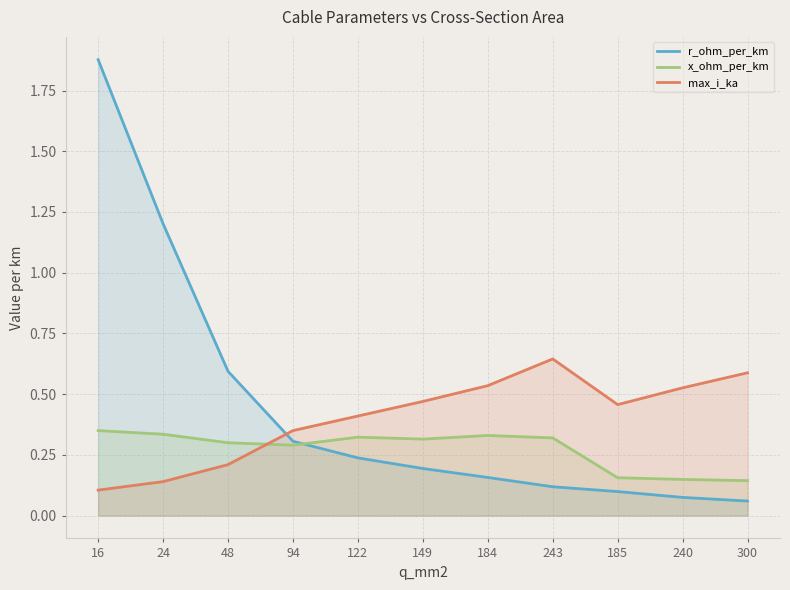

The value of r_ohm_per_km at 240 is 0.1. True or false?

True